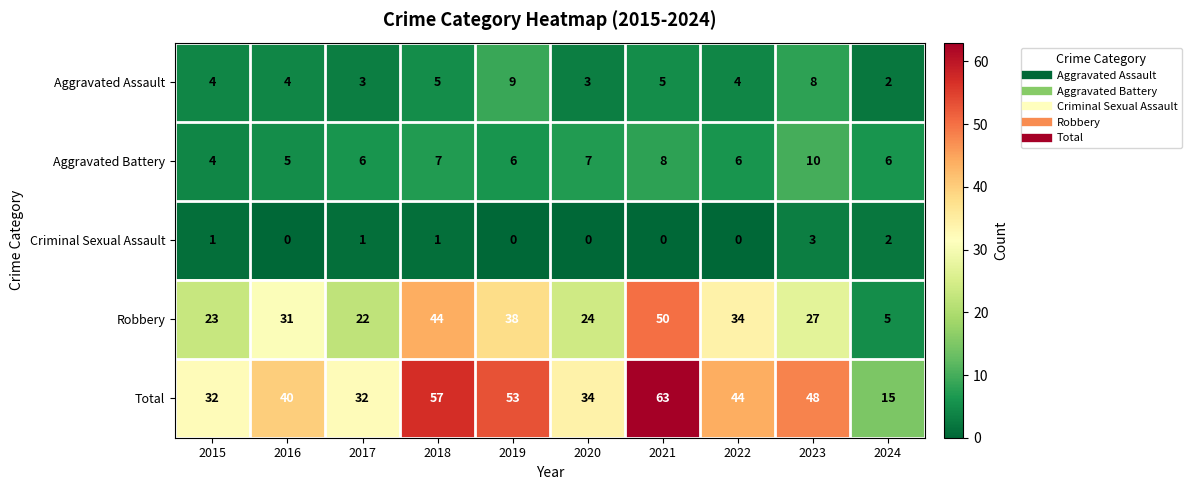

What is the sum of the Total values at 2019 and 2018?

110